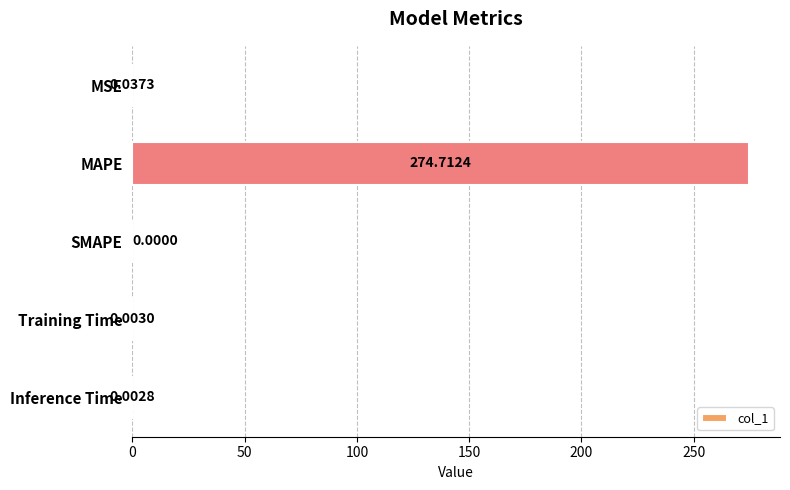

How many series are shown in this chart?

1